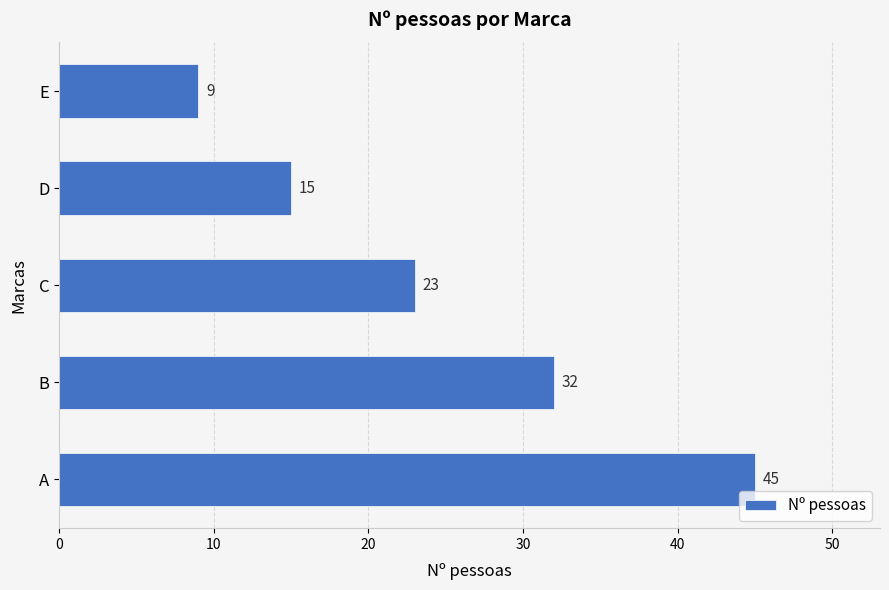

List the labels in order of value, smallest first.

E, D, C, B, A